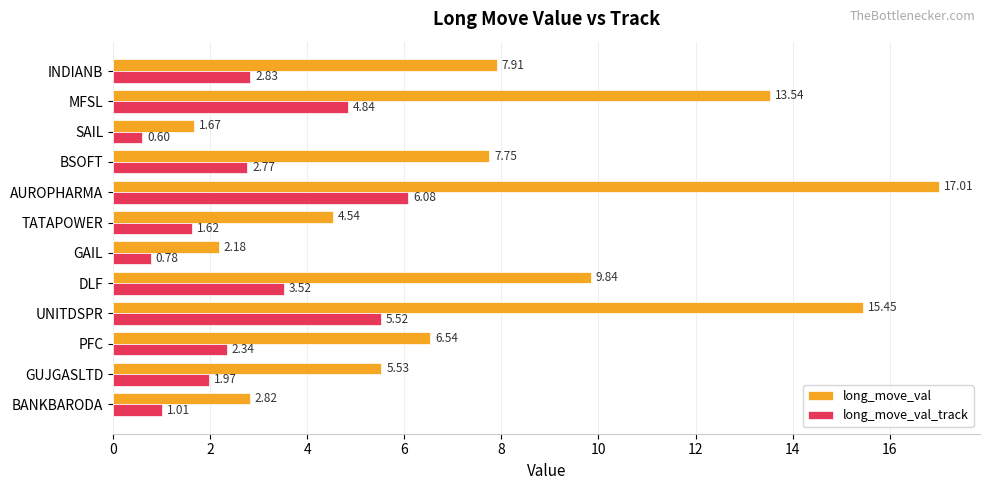

At how many categories does at least one series exceed 11?

3